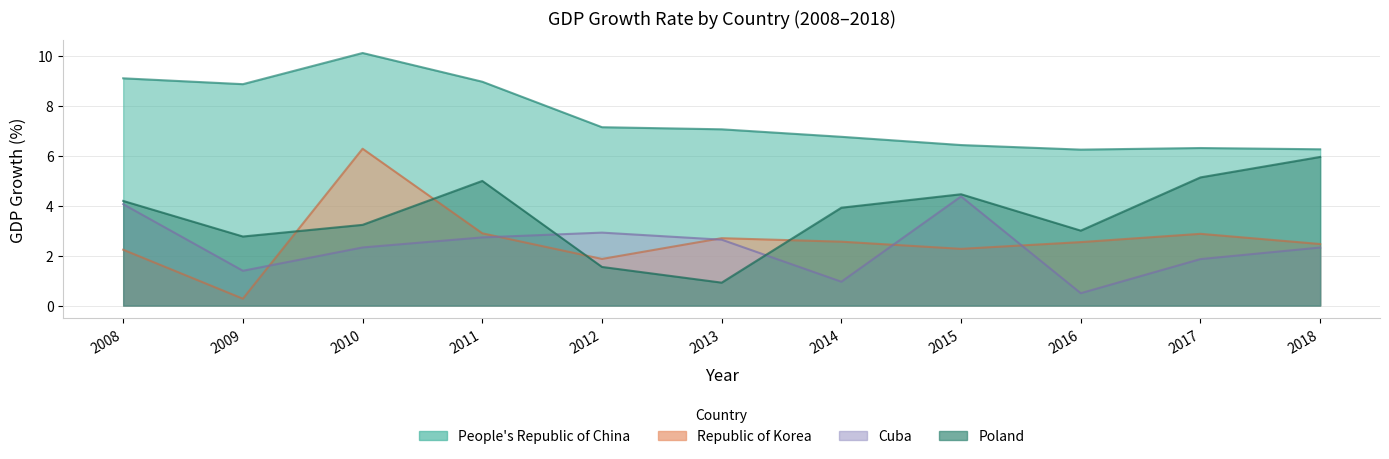

What is the value of the Cuba point at the 3rd from the left?

2.3